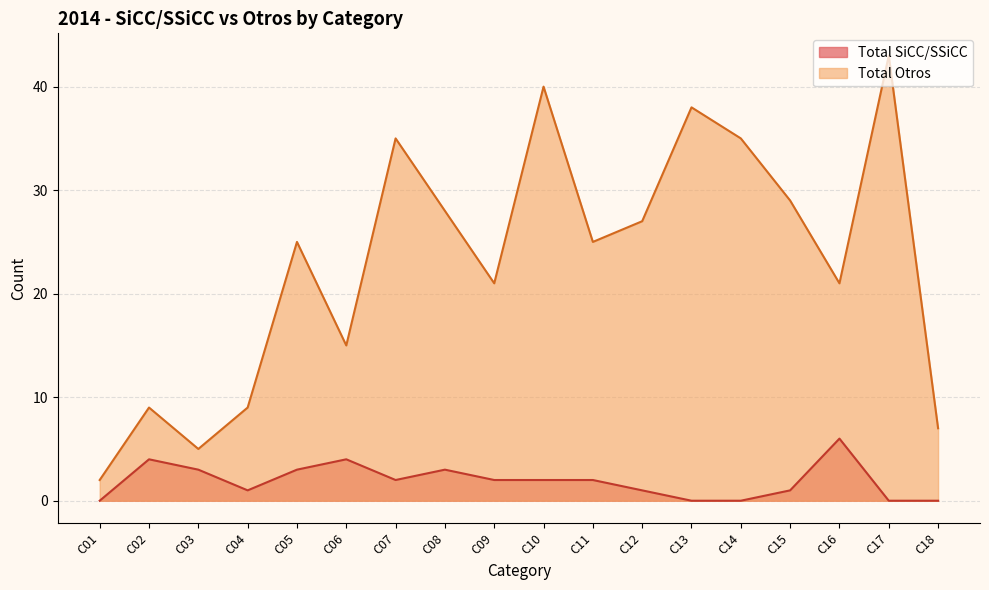

How many interior local valleys does the Total SiCC/SSiCC series have?

2